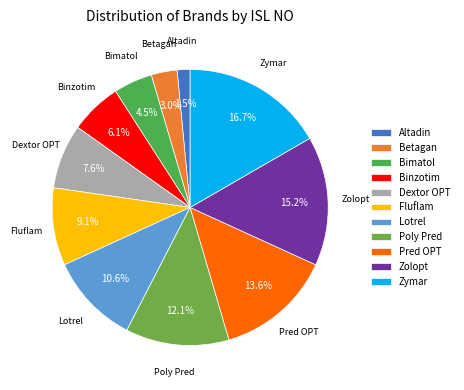

To the nearest percent, what is the average slice percentage?

9%